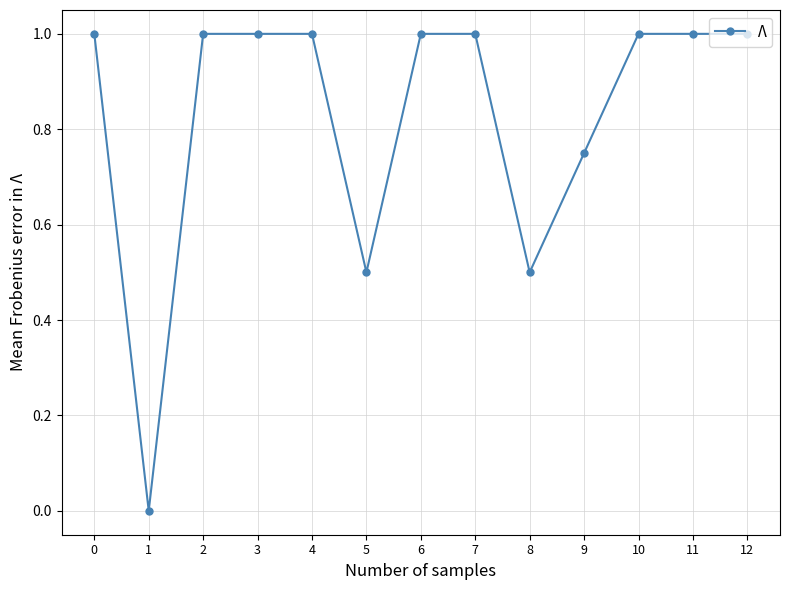

How many positive values are there?

12